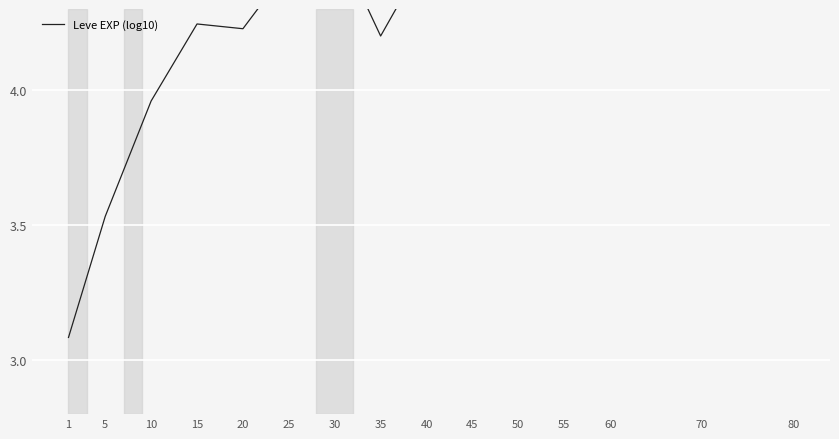

How many data points does each series have?

15